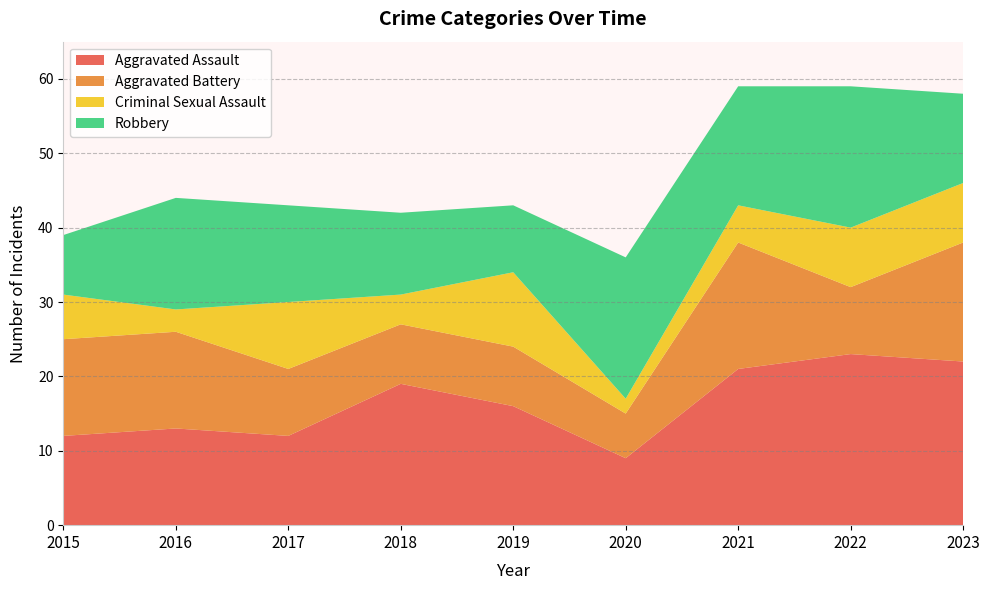

Reading left to right, extract all data points from this chart.

Aggravated Assault: 12	13	12	19	16	9	21	23	22
Aggravated Battery: 13	13	9	8	8	6	17	9	16
Criminal Sexual Assault: 6	3	9	4	10	2	5	8	8
Robbery: 8	15	13	11	9	19	16	19	12